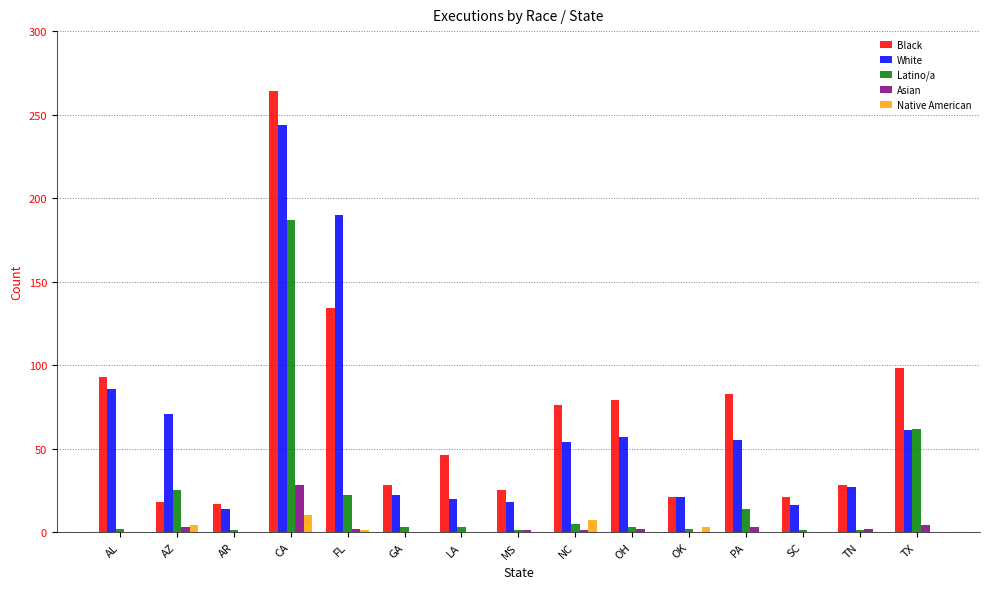

Between OH and TN, which series saw the biggest shift?

Black